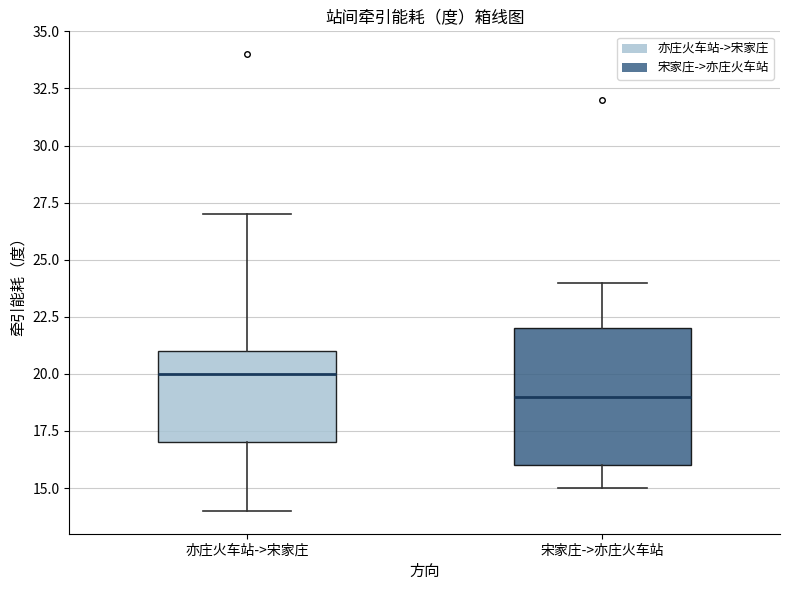

Reading left to right, read every box against the y-axis: the position of its median line, the range the box covers, and the ends of its whiskers. The values are not printed on the chart, so give them approximately, as read against the axis.

亦庄火车站->宋家庄: median 20, box 17 to 21, whiskers 14 to 27
宋家庄->亦庄火车站: median 19, box 16 to 22, whiskers 15 to 24